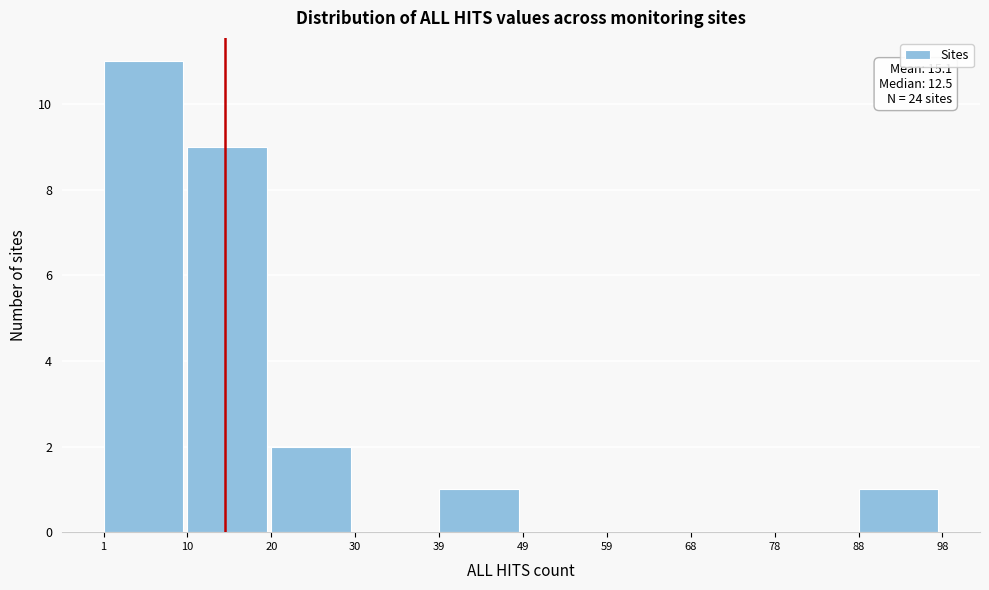

Which range on the x-axis has the tallest bar?

1 to 10